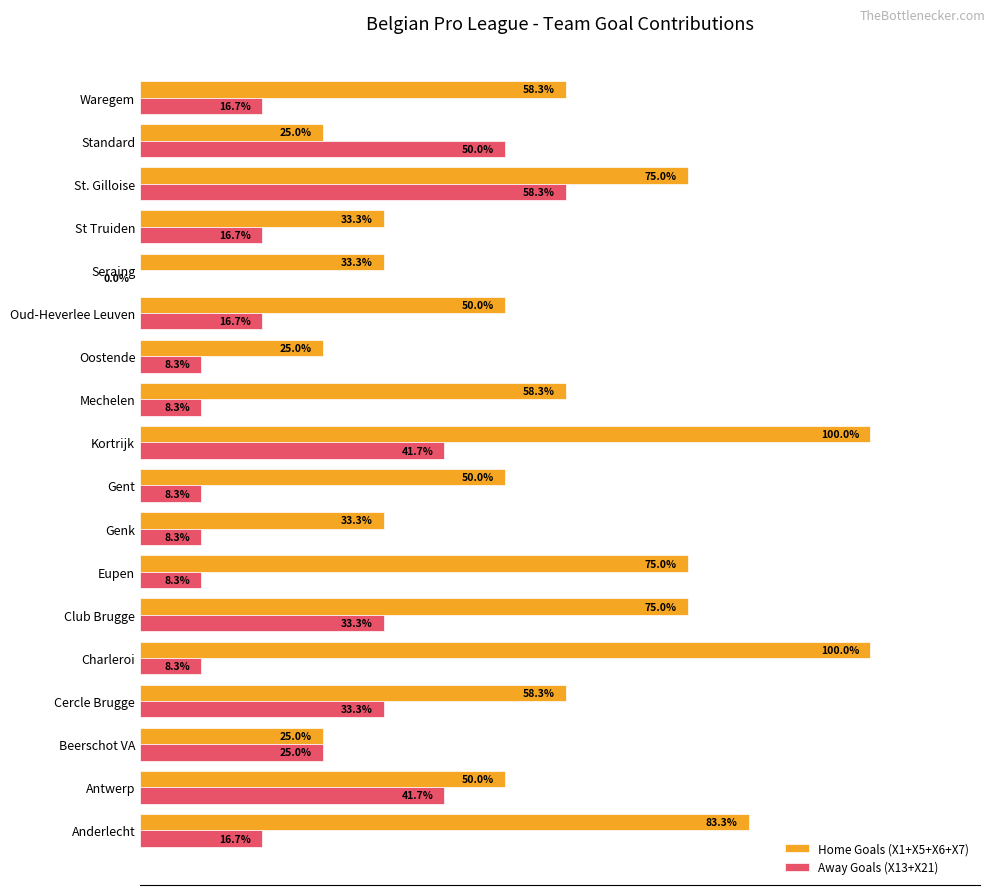

Where is Away Goals (X13+X21) nearest to the value 29?

Beerschot VA